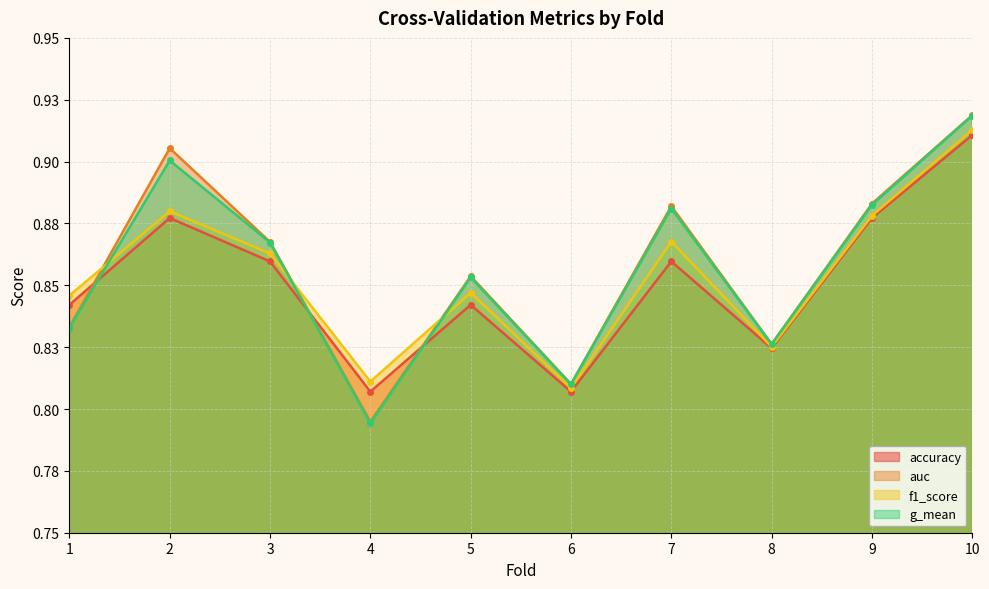

What is the difference between the maximum and minimum values in the accuracy series?

0.1